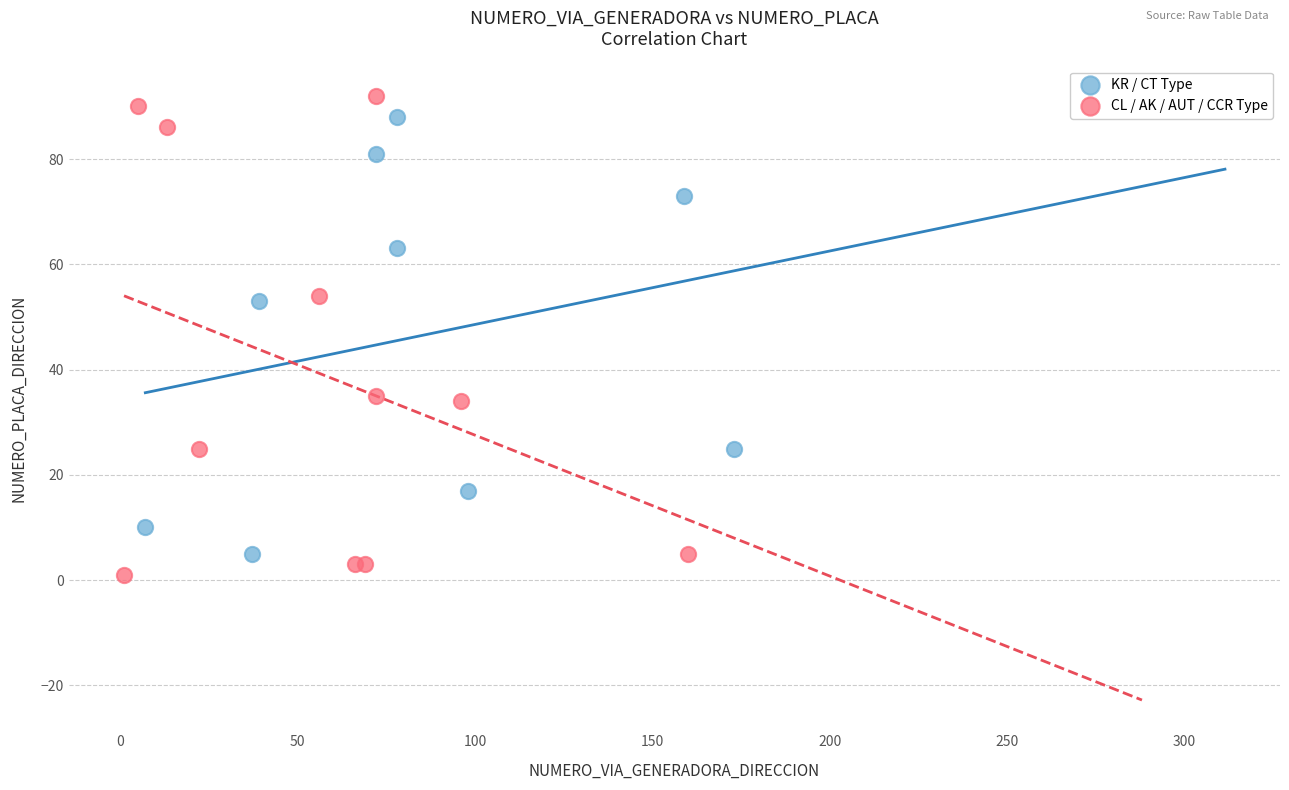

Which series has the largest Y range (max minus min)?

CL / AK / AUT / CCR Type